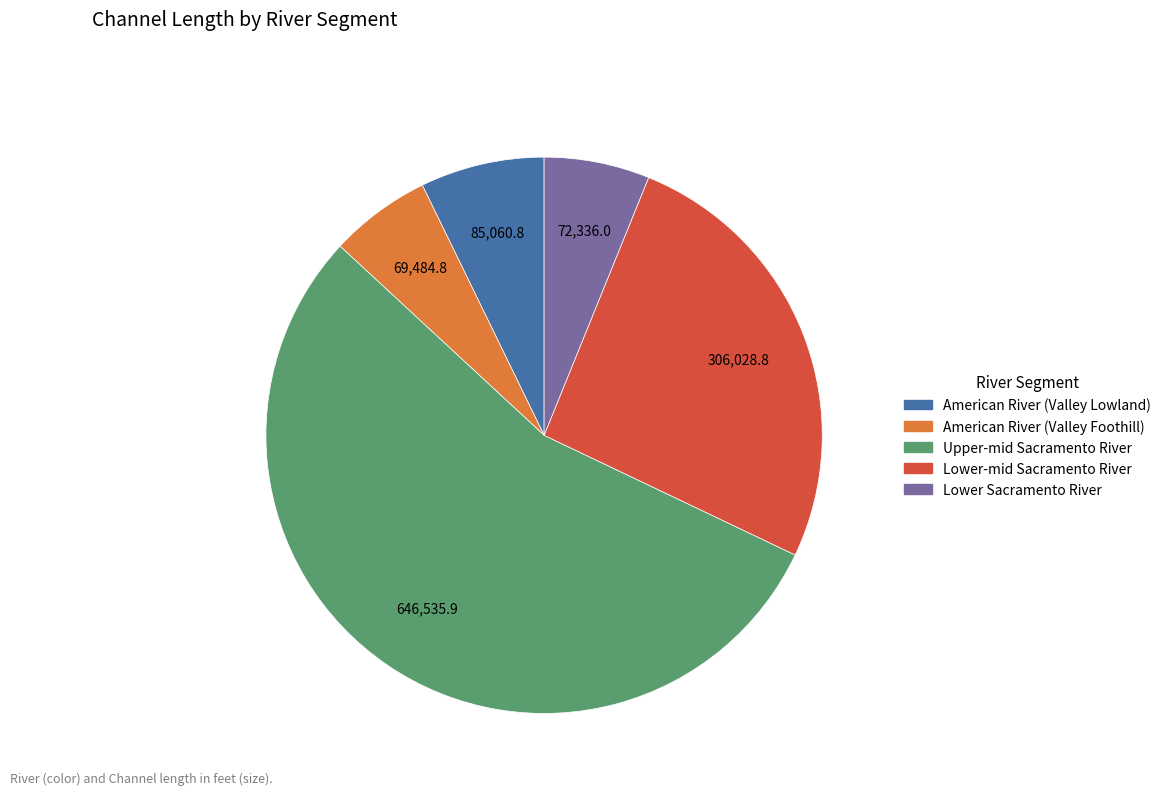

Which has a higher value, American River (Valley Lowland) or Upper-mid Sacramento River?

Upper-mid Sacramento River